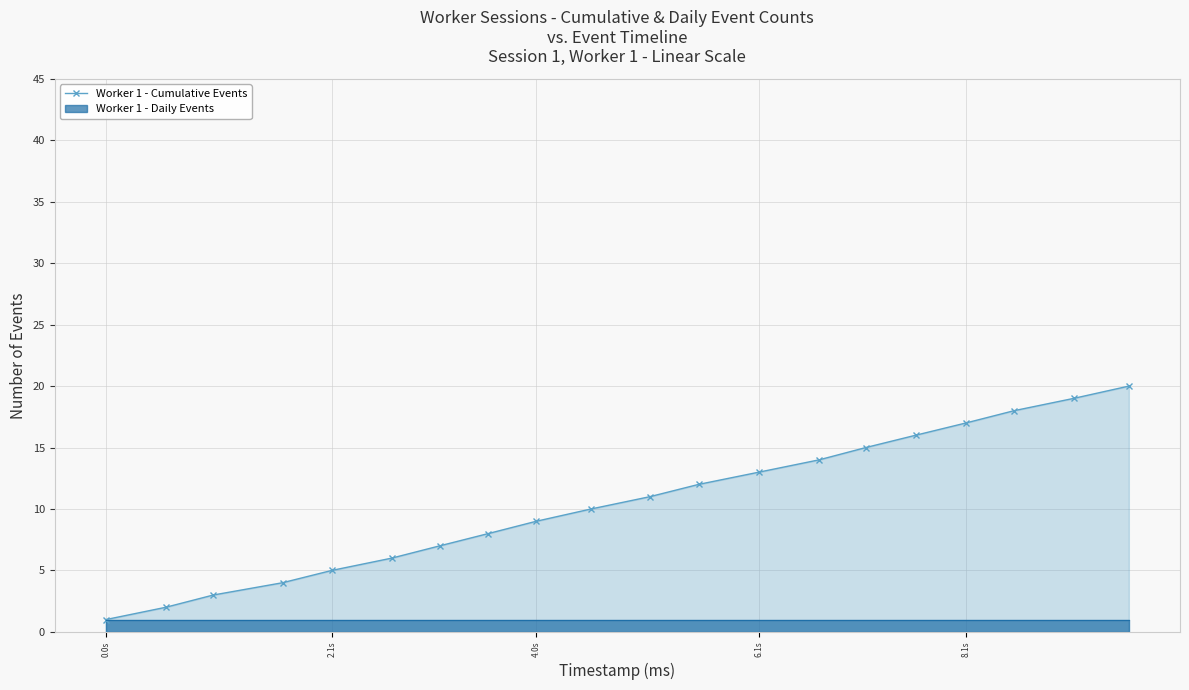

True or false: Worker 1 - Cumulative Events has a value of 7 at 2.1s.

False